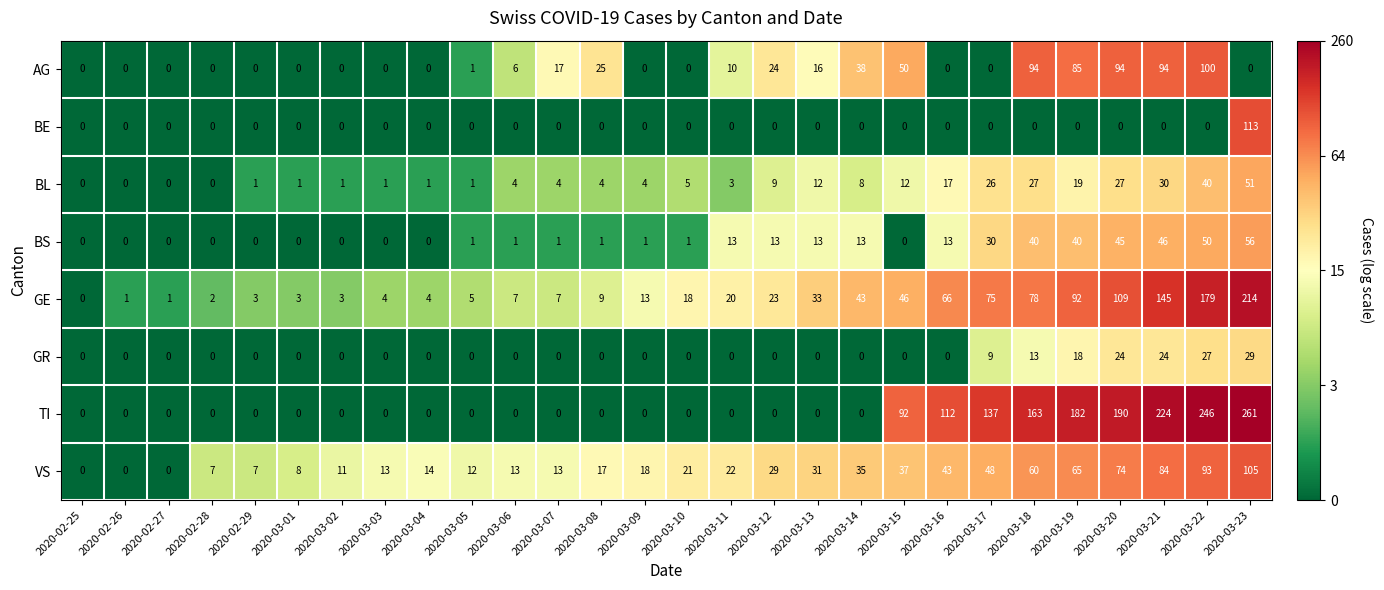

At which category is the sum across all series the highest?

2020-03-23